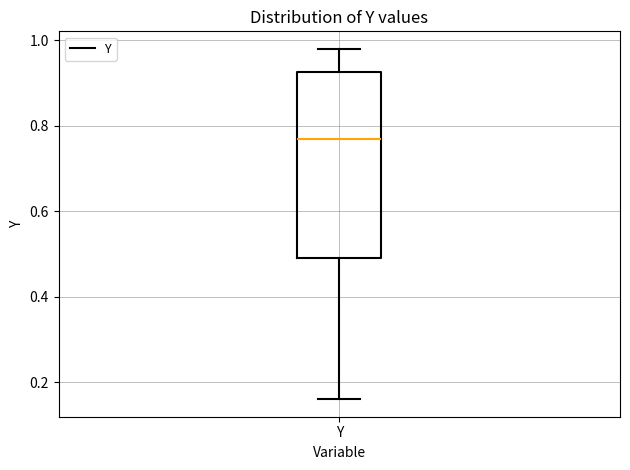

Transcribe this box plot: give where the median line is, the range the box spans, and where the two whiskers end, as read against the y-axis. The values are not printed on the chart, so give them approximately, as read against the axis.

median 0.78, box 0.50 to 0.92, whiskers 0.16 to 0.98